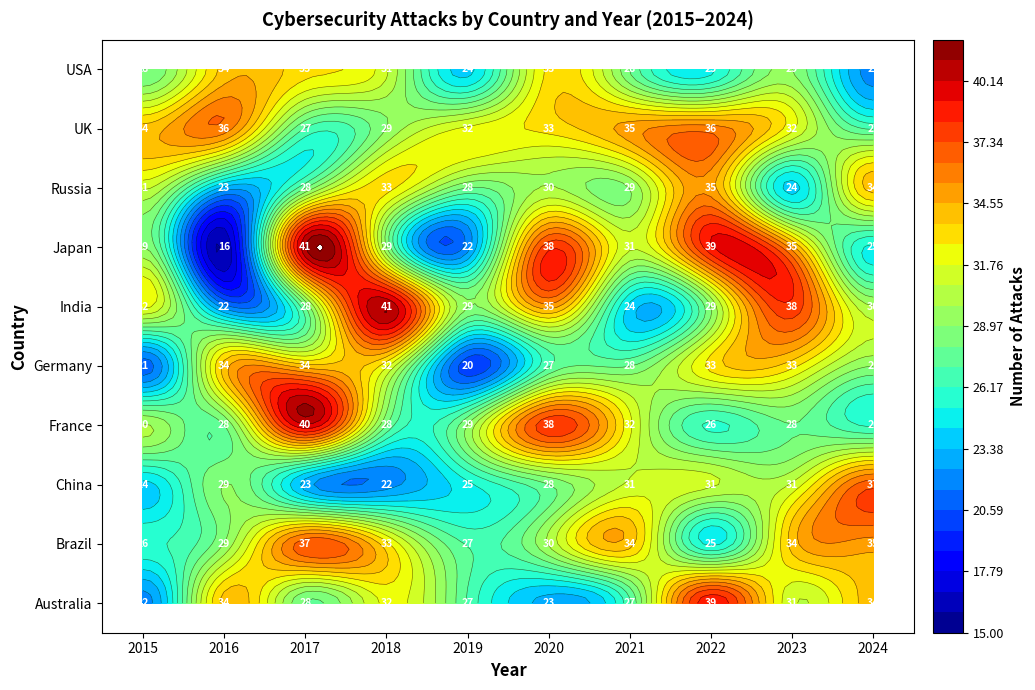

Rank the categories by Japan value from lowest to highest.

2016, 2019, 2024, 2015, 2018, 2021, 2023, 2020, 2022, 2017